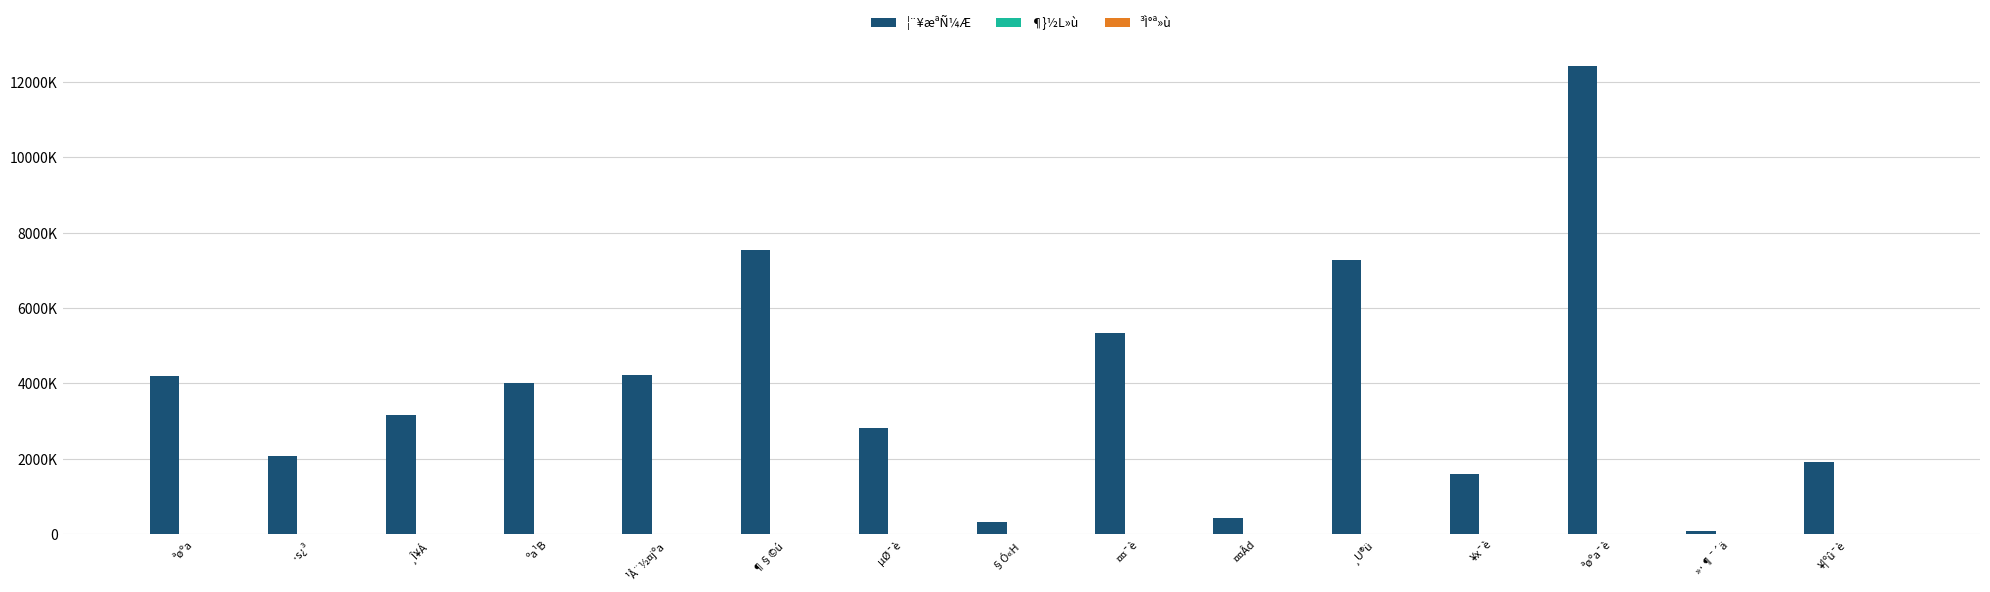

Reading left to right, list all the values displayed in this chart.

¦¨¥æªÑ¼Æ: 4188343.0	2083503.0	3166961.0	4005375.0	4218801.0	7549226.0	2808356.0	325942.0	5327152.0	420010.0	7276340.0	1604979.0	12426124.0	76000.0	1914500.0
¶}½L»ù: 31.1	39.3	53.5	14.3	10.0	31.5	17.5	7.6	24.0	13.2	35.0	26.6	14.7	22.2	37.1
³Ì°ª»ù: 31.2	39.5	53.7	14.6	10.2	31.6	17.6	7.8	25.5	13.6	35.9	27.2	14.8	22.2	37.6